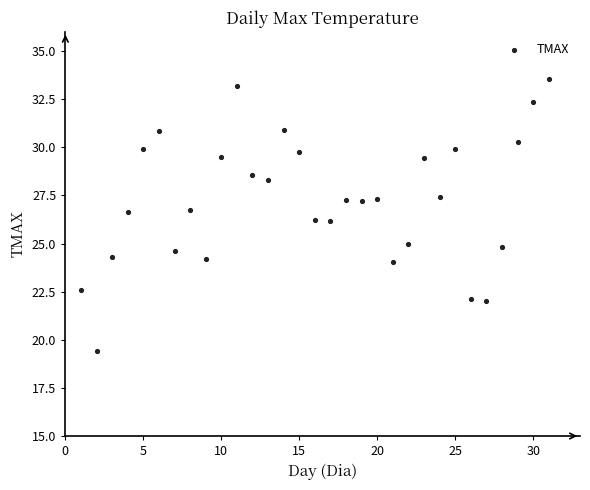

What is the range of X values (max minus min)?

30.0